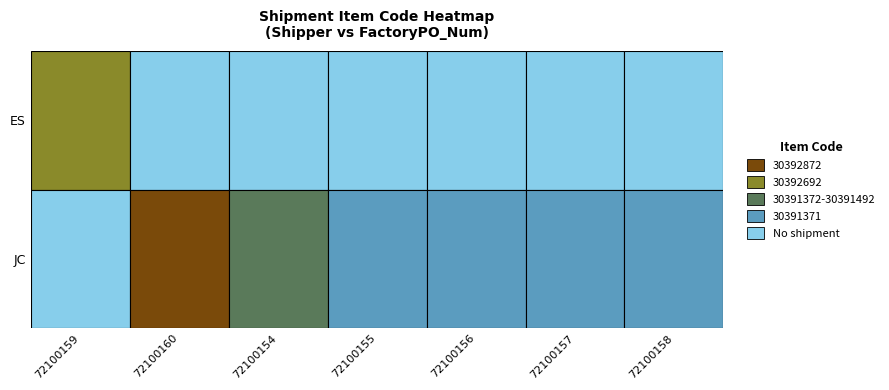

What is the difference between the highest and lowest values at 72100156?

30391371